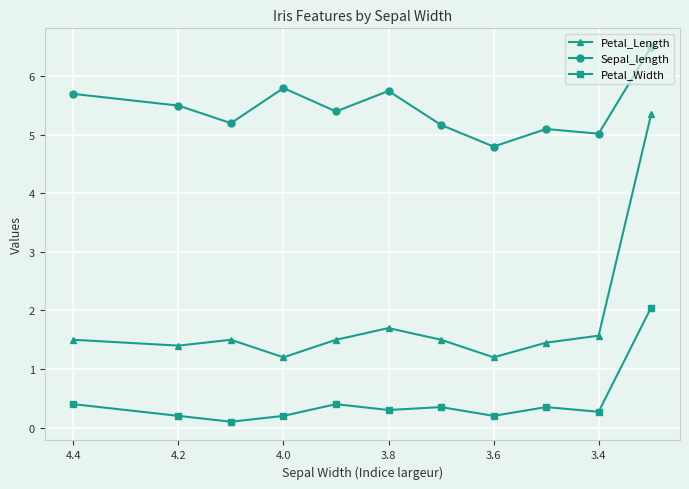

How many data points in Sepal_length are above 5?

10